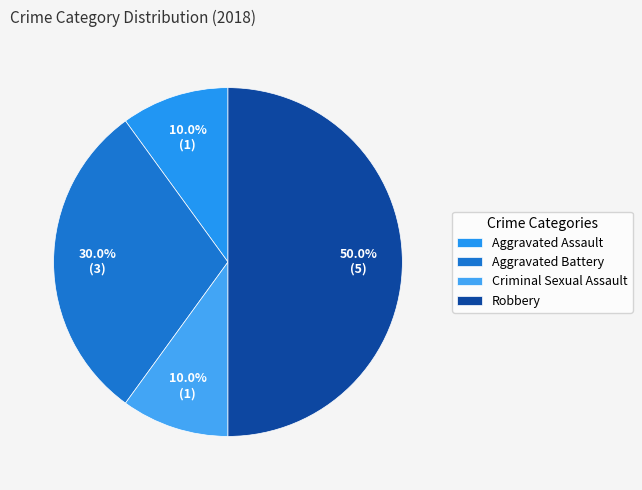

Count the number of slices in the pie.

4